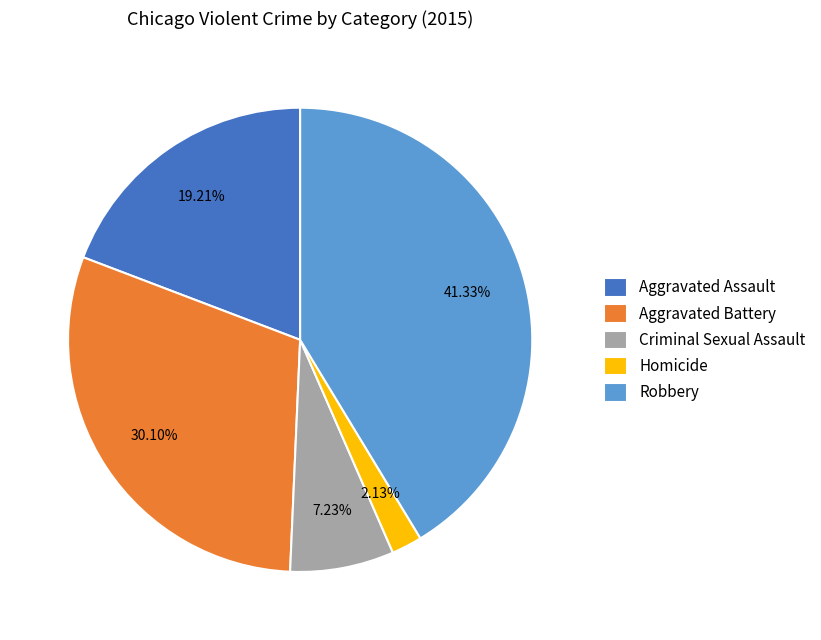

Does Criminal Sexual Assault account for over 50% of the chart?

No